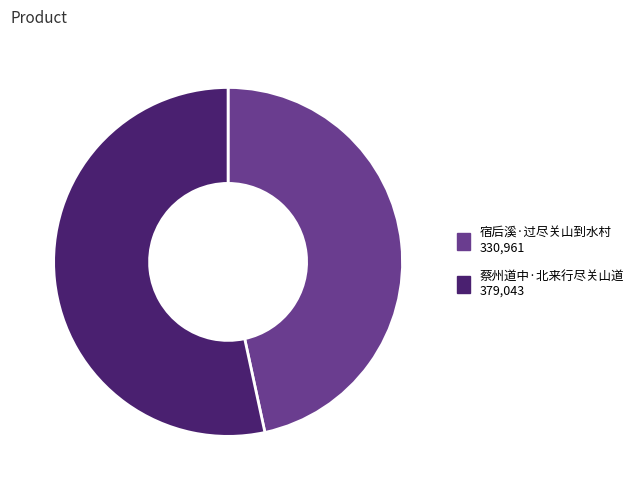

Which slice is the largest?

蔡州道中·北来行尽关山道